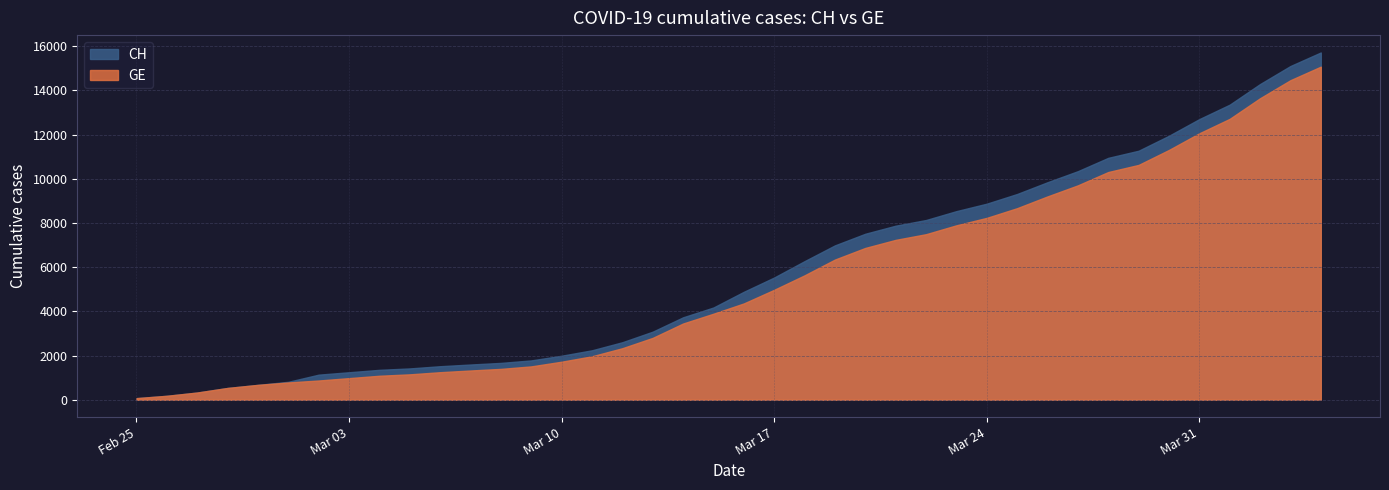

Does the chart have visible grid lines?

Yes